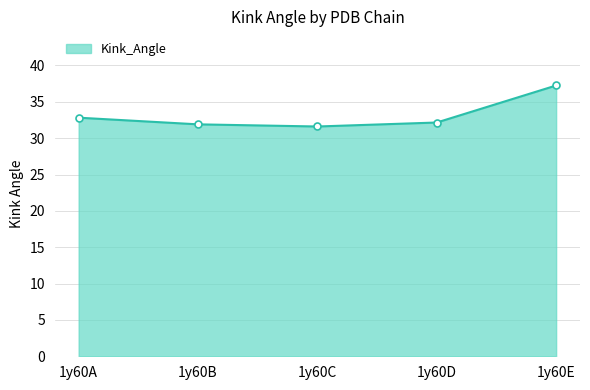

The chart shows a value of 31.9 at 1y60B. True or false?

True